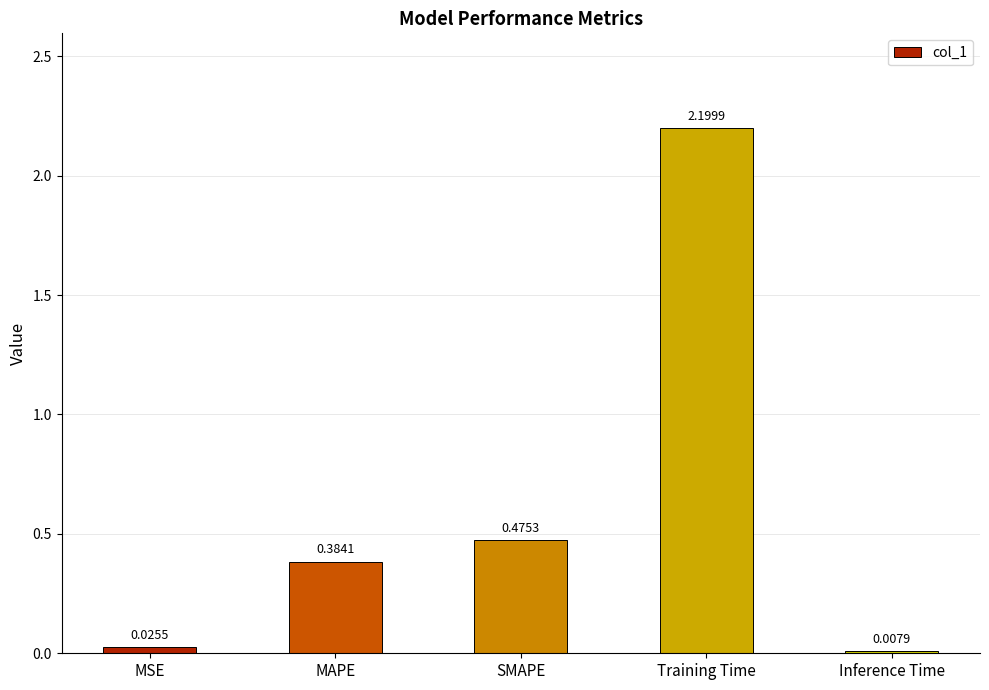

Which label corresponds to the smallest value in the chart?

Inference Time